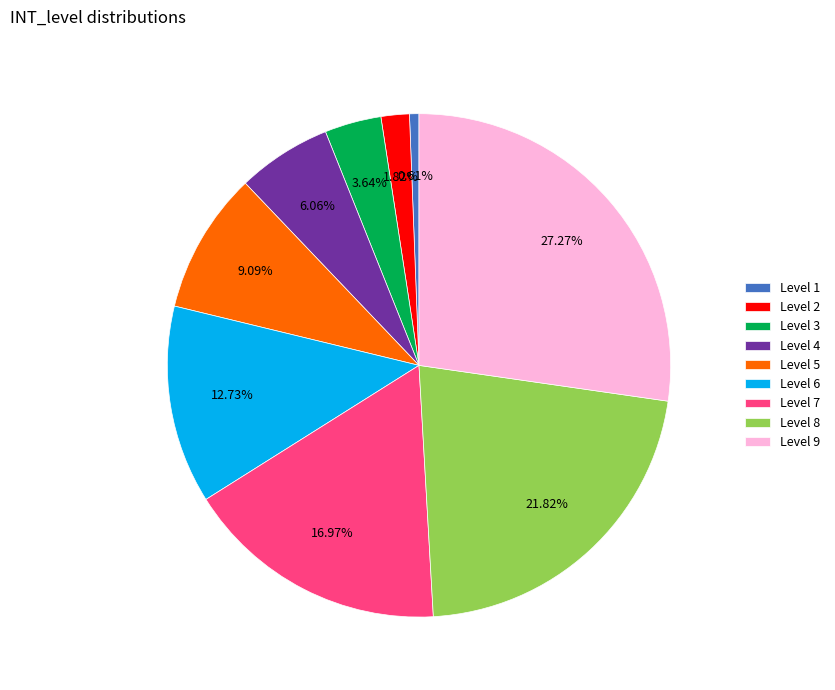

Does any single category account for the majority?

No